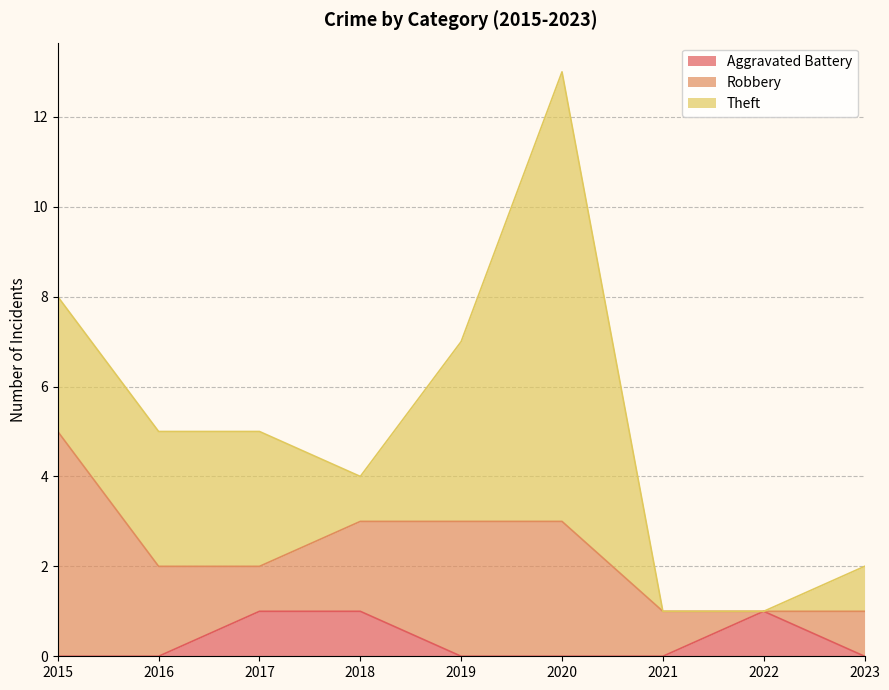

Reading right to left, transcribe all the data shown in this chart.

Aggravated Battery: 0	1	0	0	0	1	1	0	0
Robbery: 1	0	1	3	3	2	1	2	5
Theft: 1	0	0	10	4	1	3	3	3